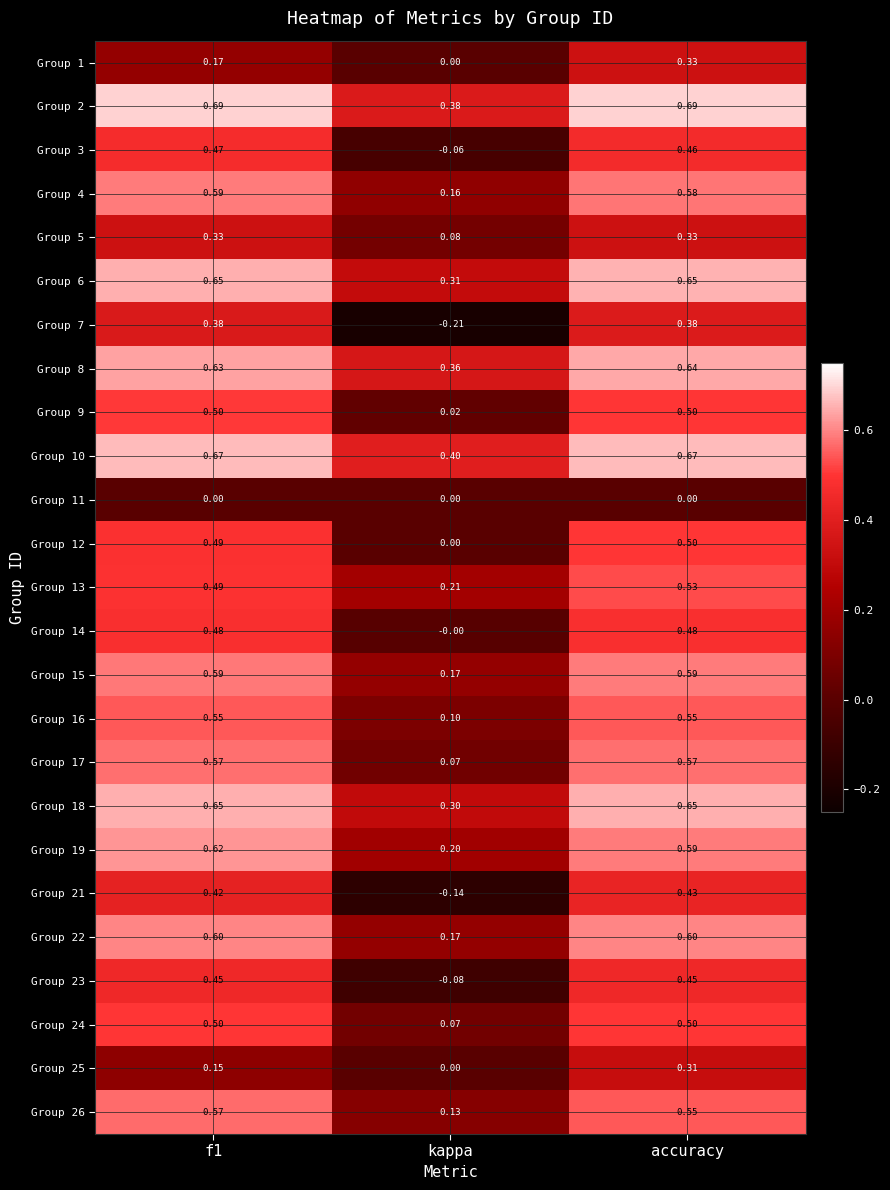

Which series has the largest total across all categories?

Group 2